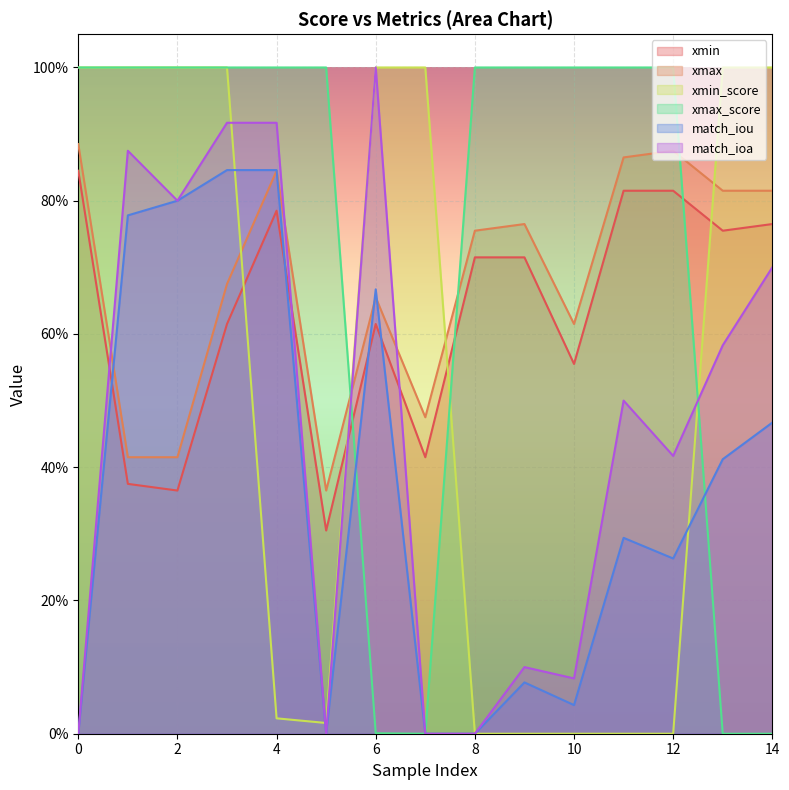

True or false: match_iou has a value of 1.1 at 6.

False